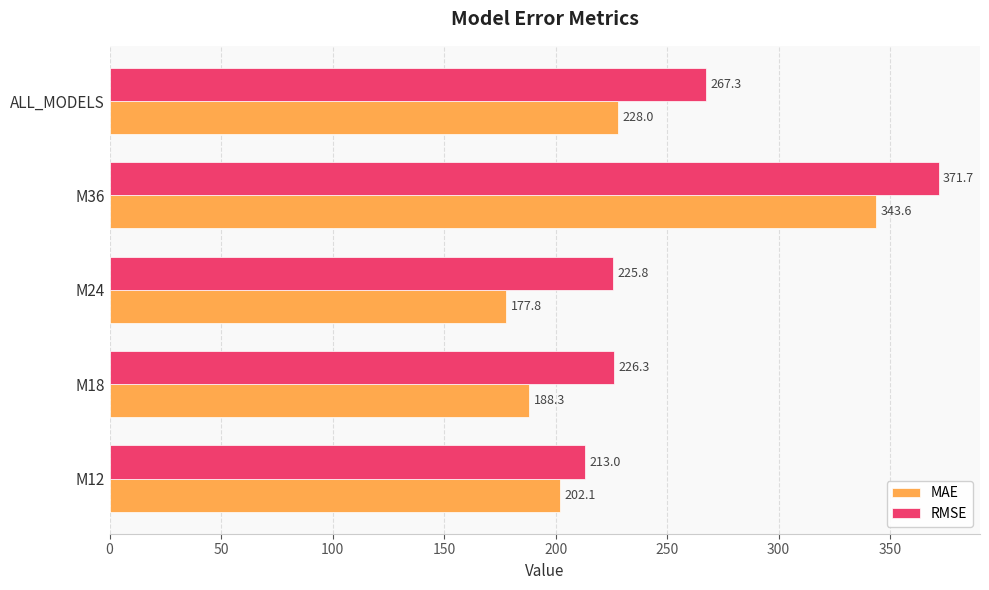

What is the average value of the RMSE series?

260.8